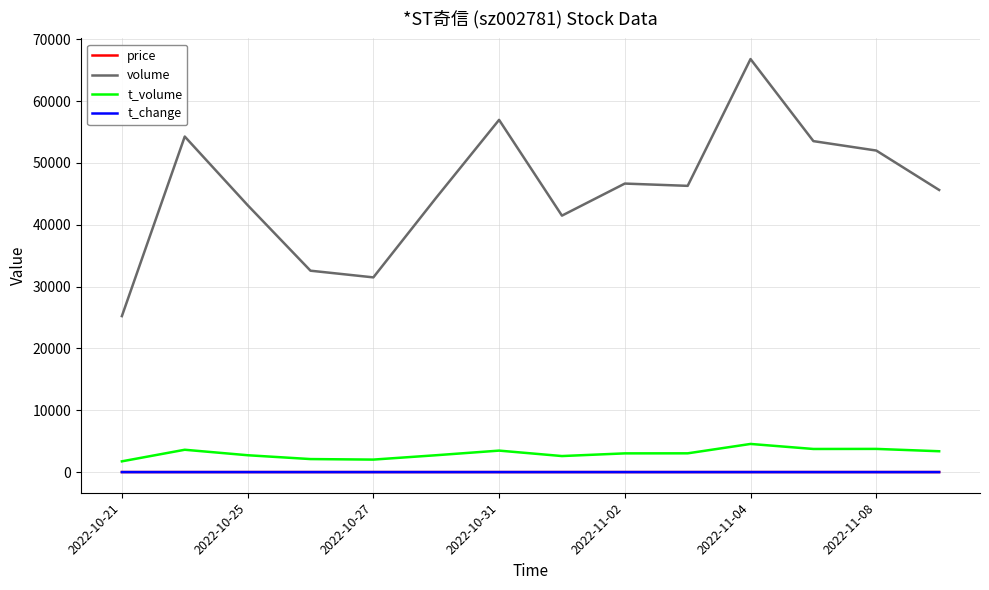

True or false: volume and t_volume cross at least once.

False